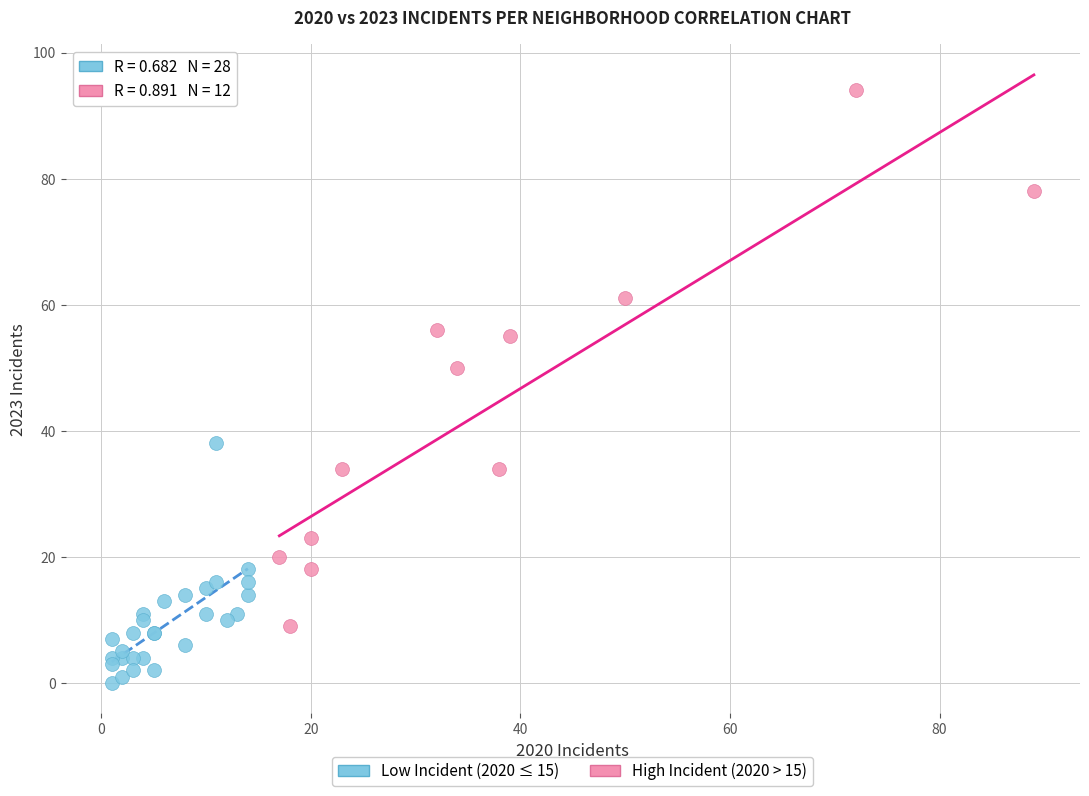

Which series reaches the minimum Y coordinate?

Low Incident (2020 ≤ 15)